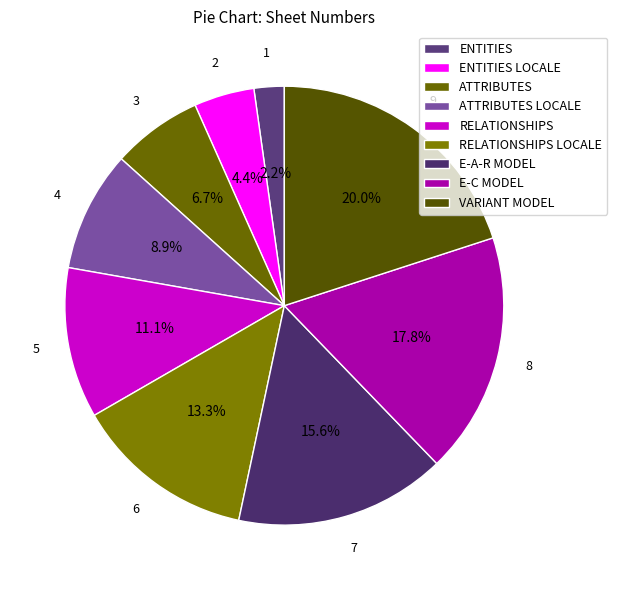

To the nearest percent, what is the difference between the VARIANT MODEL and ATTRIBUTES LOCALE slice percentages?

11%